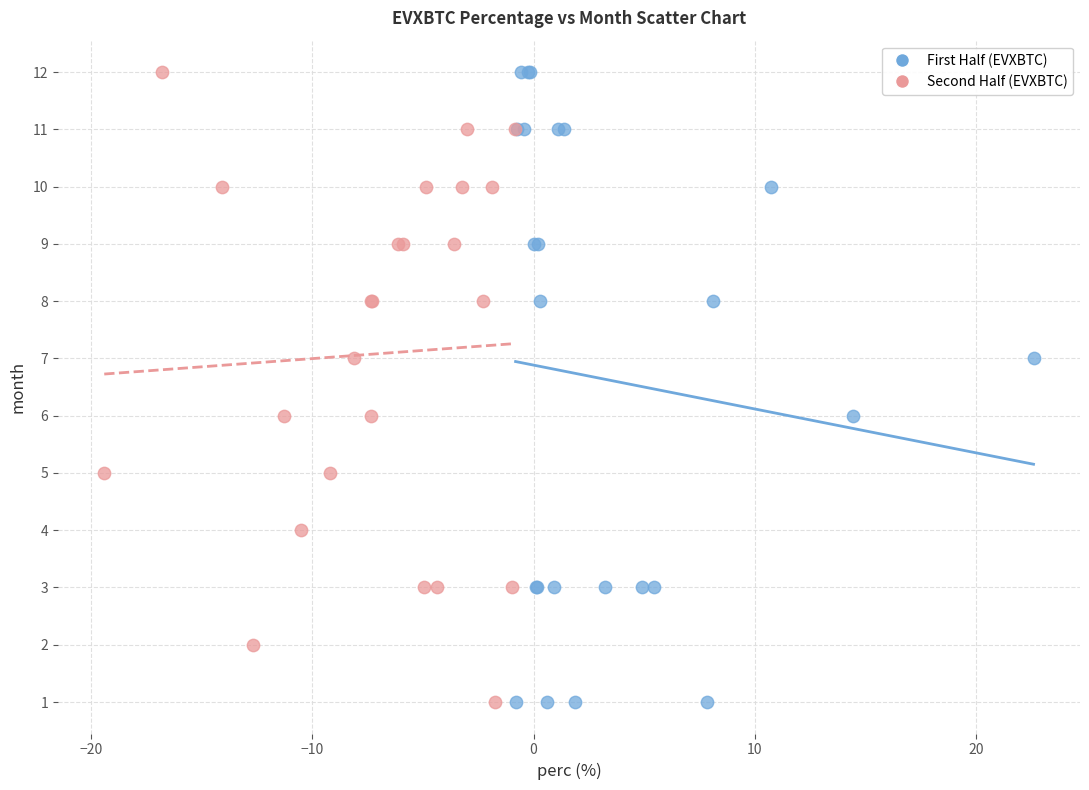

What are all the series names shown in the legend?

First Half (EVXBTC), Second Half (EVXBTC)